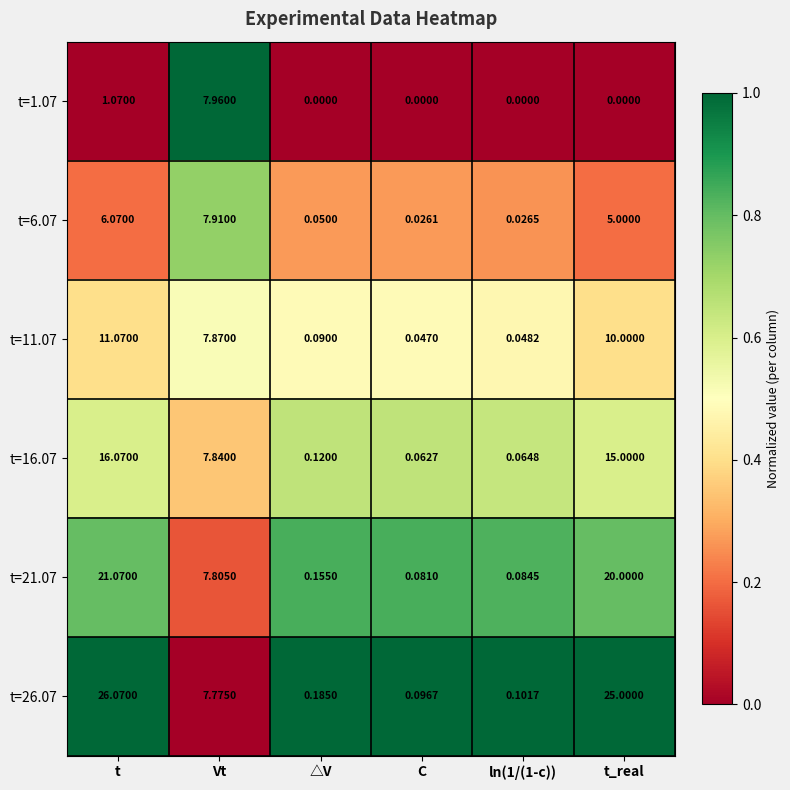

How many data points does each series have?

6